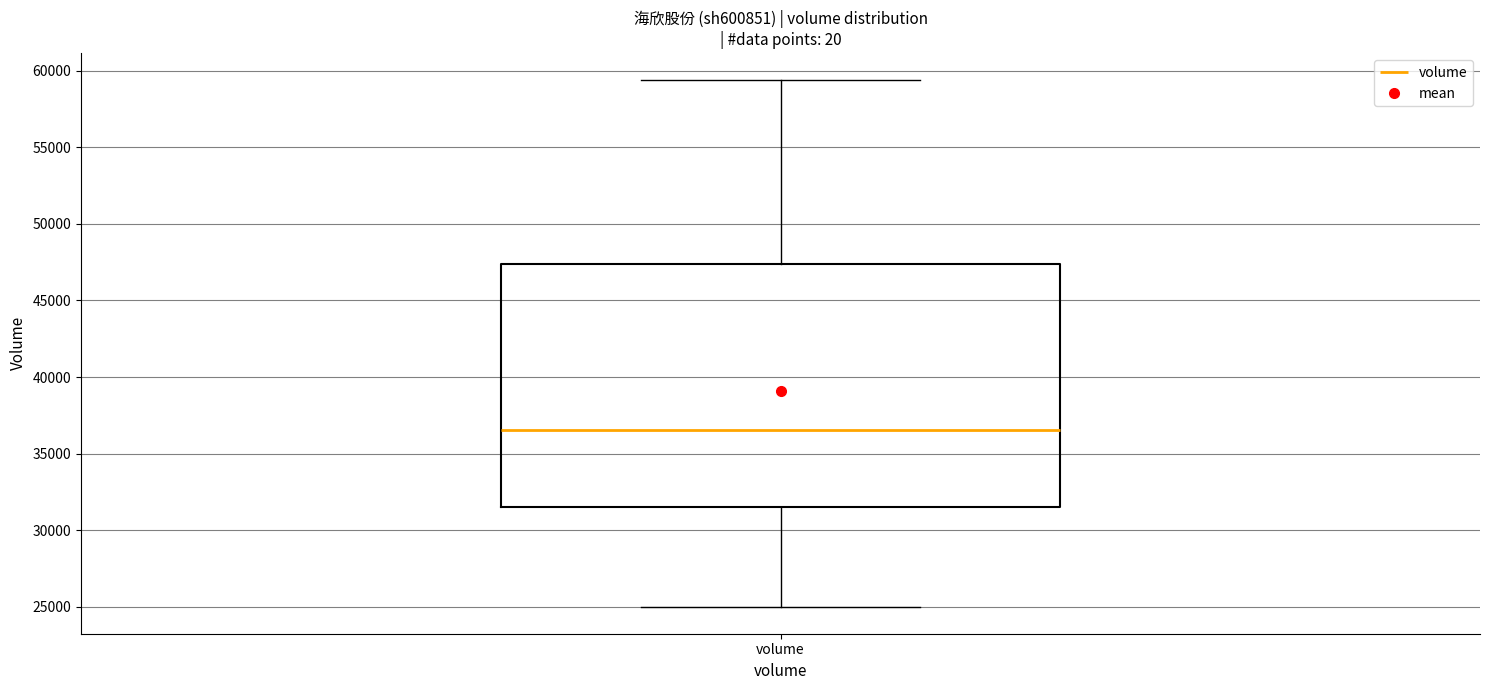

Where does the median line of the box for volume sit on the y-axis? The values are not printed on the chart, so give them approximately, as read against the axis.

36500